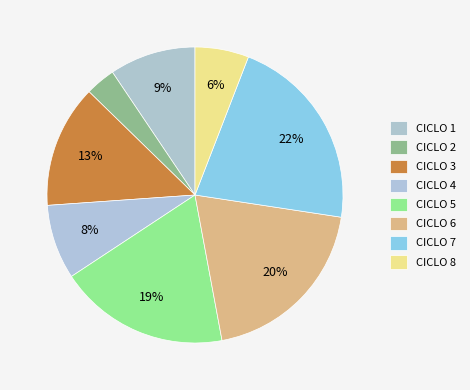

Count the number of slices in the pie.

8